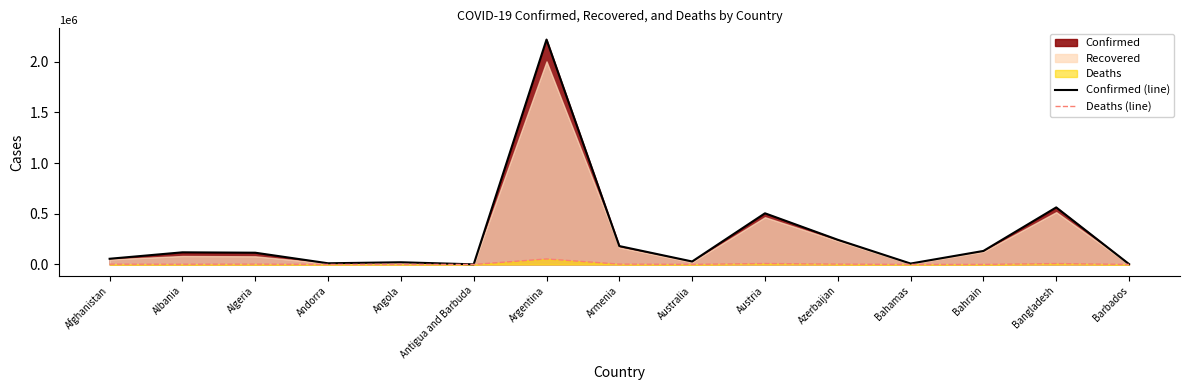

Which category has the highest value in the Confirmed (line) series?

Argentina